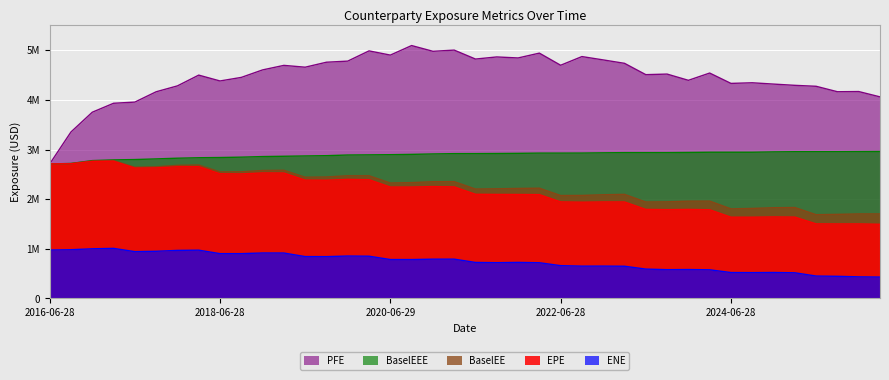

What is the label of the 32nd point from the right?

2018-06-28